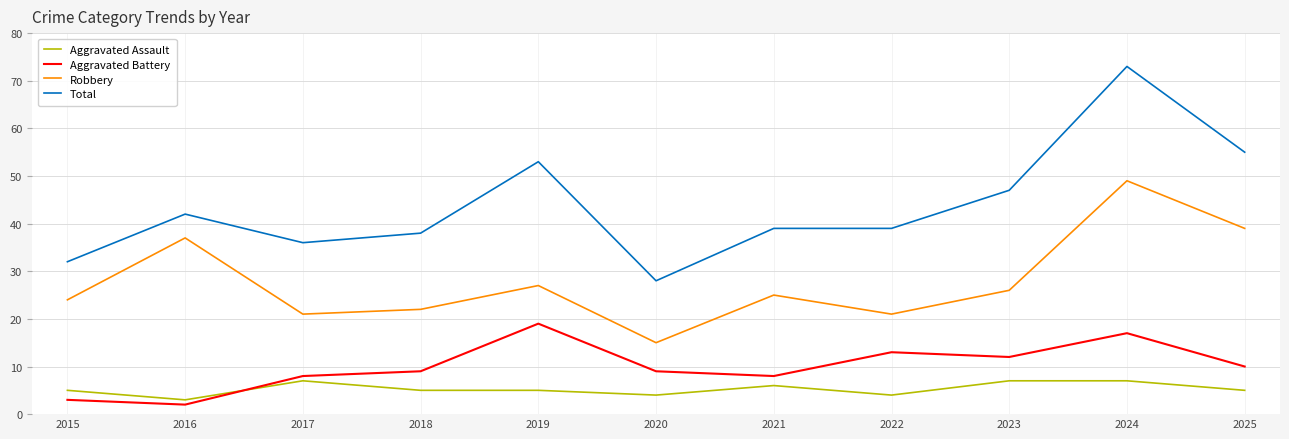

Reading left to right, list all the values displayed in this chart.

Aggravated Assault: 2015=5	2016=3	2017=7	2018=5	2019=5	2020=4	2021=6	2022=4	2023=7	2024=7	2025=5
Aggravated Battery: 2015=3	2016=2	2017=8	2018=9	2019=19	2020=9	2021=8	2022=13	2023=12	2024=17	2025=10
Robbery: 2015=24	2016=37	2017=21	2018=22	2019=27	2020=15	2021=25	2022=21	2023=26	2024=49	2025=39
Total: 2015=32	2016=42	2017=36	2018=38	2019=53	2020=28	2021=39	2022=39	2023=47	2024=73	2025=55